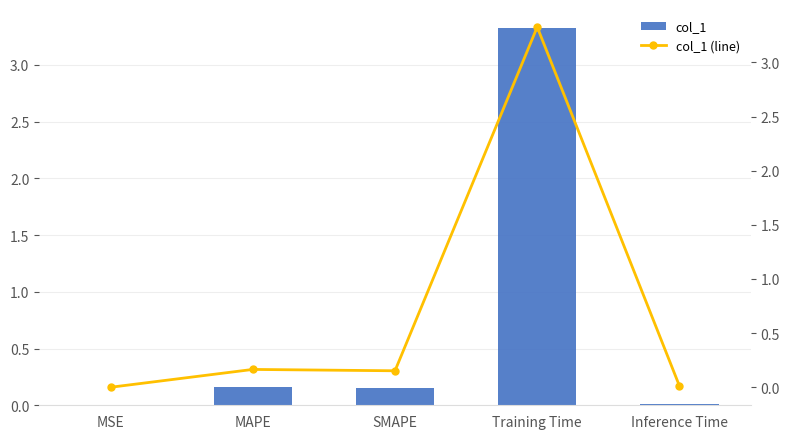

Which category has the lowest value across all series?

MSE